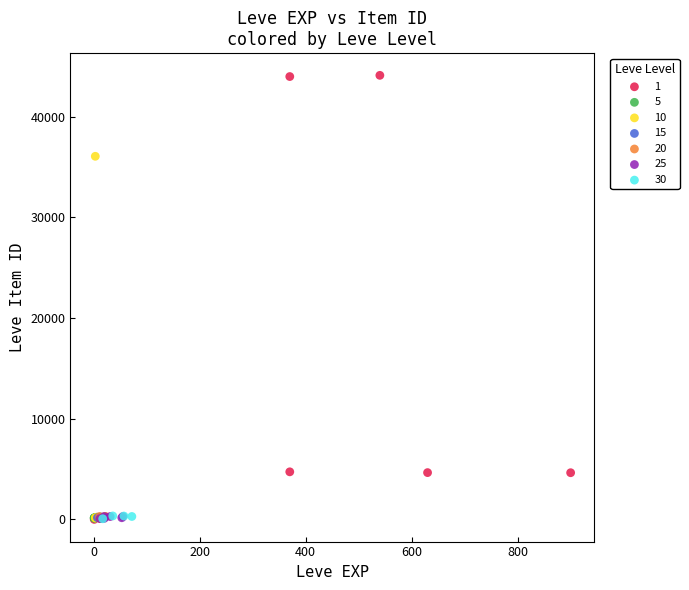

What are all the series names shown in the legend?

1, 5, 10, 15, 20, 25, 30